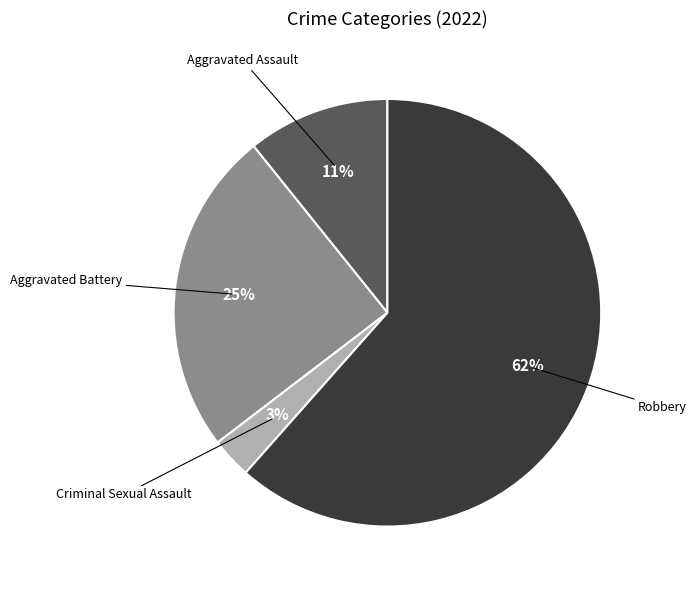

Is there any slice that represents more than half of the pie?

Yes